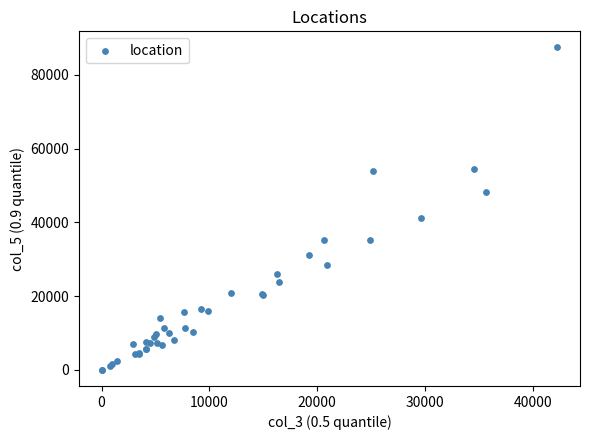

What Y value in the scatter plot is closest to 43736?

41204.5